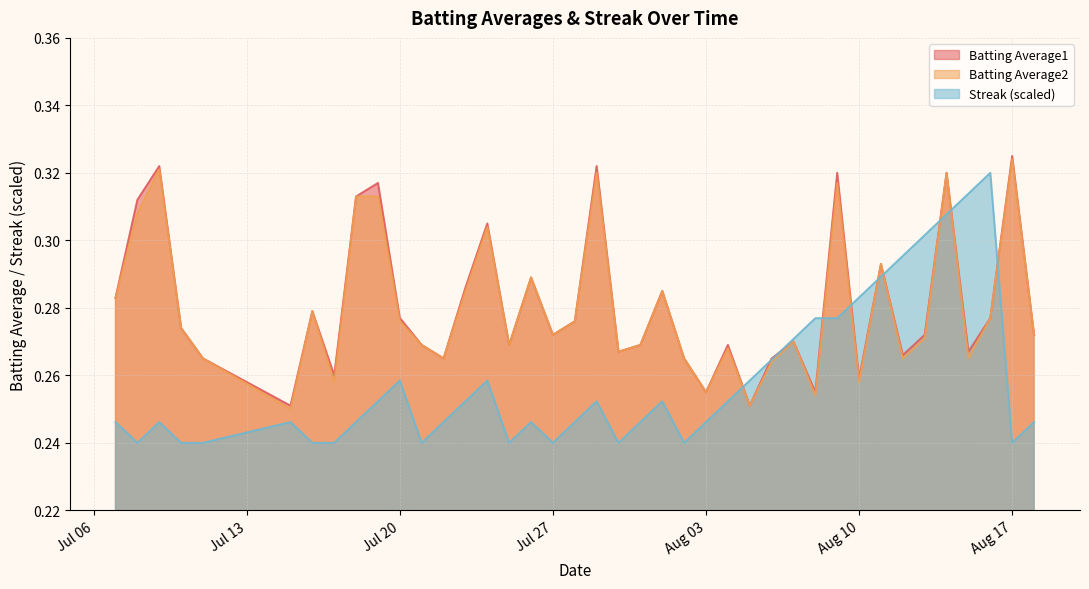

Reading right to left, extract all data points from this chart.

Batting Average1: 0.3	0.3	0.3	0.3	0.3	0.3	0.3	0.3	0.3	0.3	0.3	0.3	0.3	0.3	0.3	0.3	0.3	0.3	0.3	0.3	0.3	0.3	0.3	0.3	0.3	0.3	0.3	0.3	0.3	0.3	0.3	0.3	0.3	0.3	0.3	0.3	0.3	0.3	0.3	0.3
Batting Average2: 0.3	0.3	0.3	0.3	0.3	0.3	0.3	0.3	0.3	0.3	0.3	0.3	0.3	0.3	0.3	0.3	0.3	0.3	0.3	0.3	0.3	0.3	0.3	0.3	0.3	0.3	0.3	0.3	0.3	0.3	0.3	0.3	0.3	0.3	0.2	0.3	0.3	0.3	0.3	0.3
Streak: 0.2	0.2	0.3	0.3	0.3	0.3	0.3	0.3	0.3	0.3	0.3	0.3	0.3	0.3	0.3	0.2	0.2	0.3	0.2	0.2	0.3	0.2	0.2	0.2	0.2	0.3	0.3	0.2	0.2	0.3	0.3	0.2	0.2	0.2	0.2	0.2	0.2	0.2	0.2	0.2